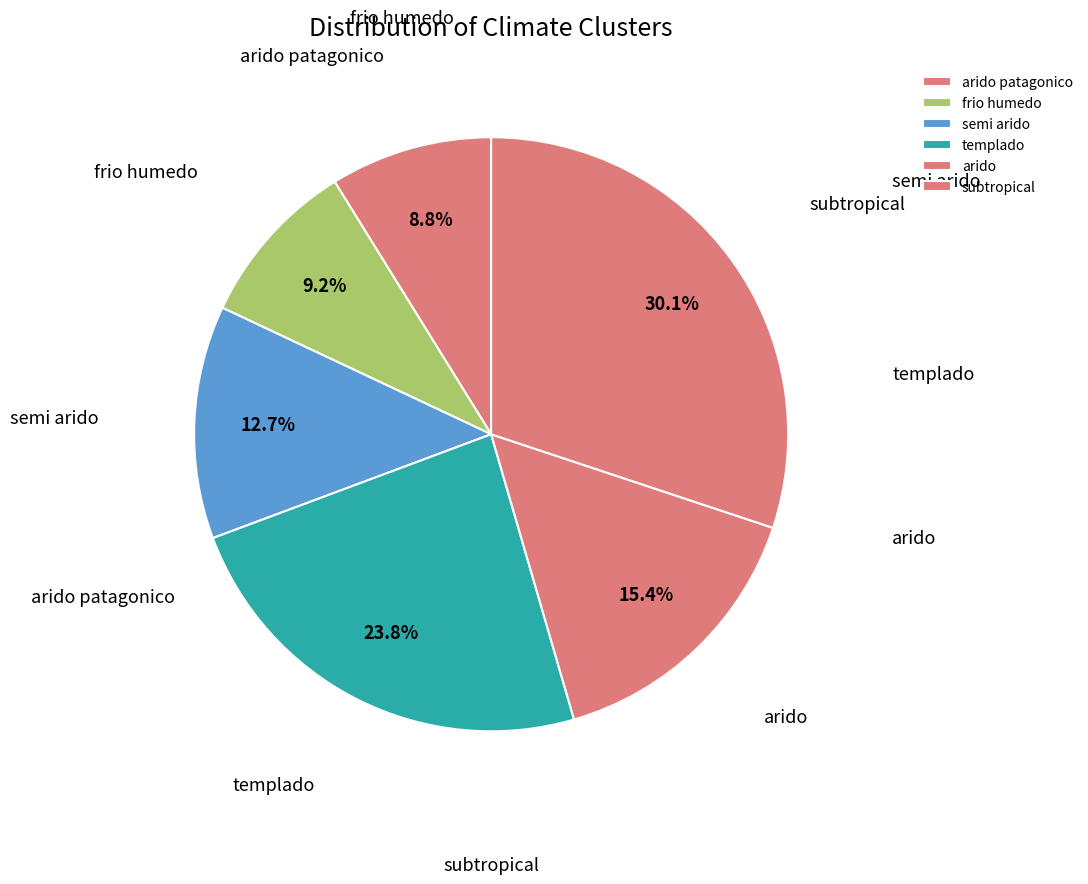

What percentage is the frio humedo slice, to the nearest percent?

9%